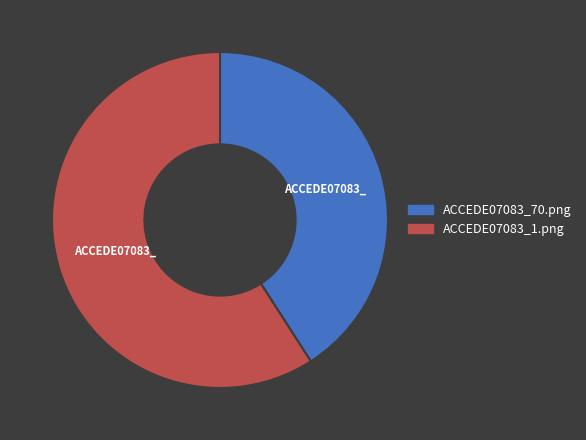

What is the majority slice?

ACCEDE07083_1.png